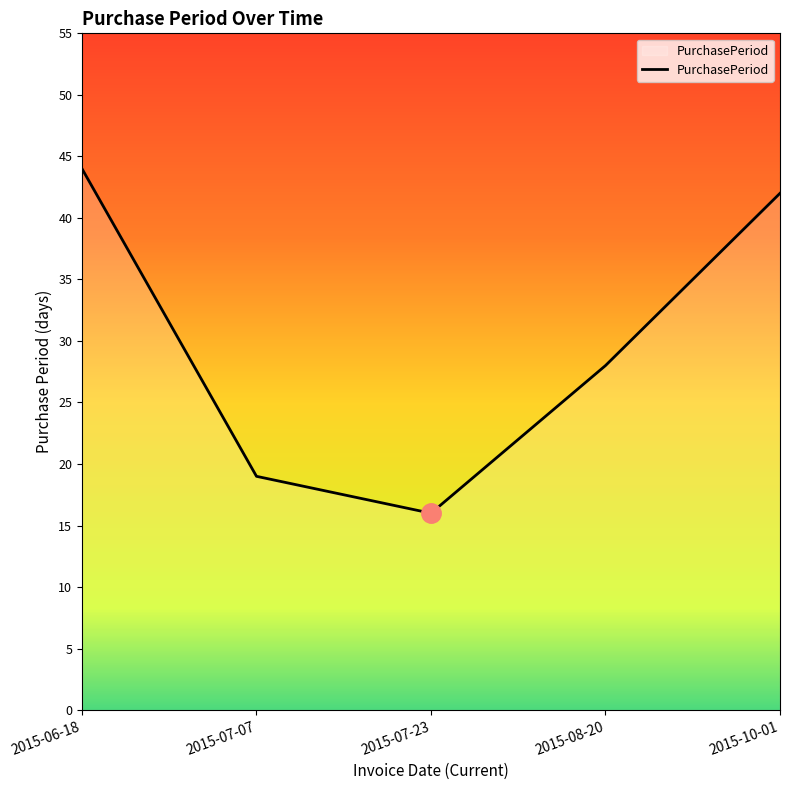

What is the minimum value shown in the chart?

16